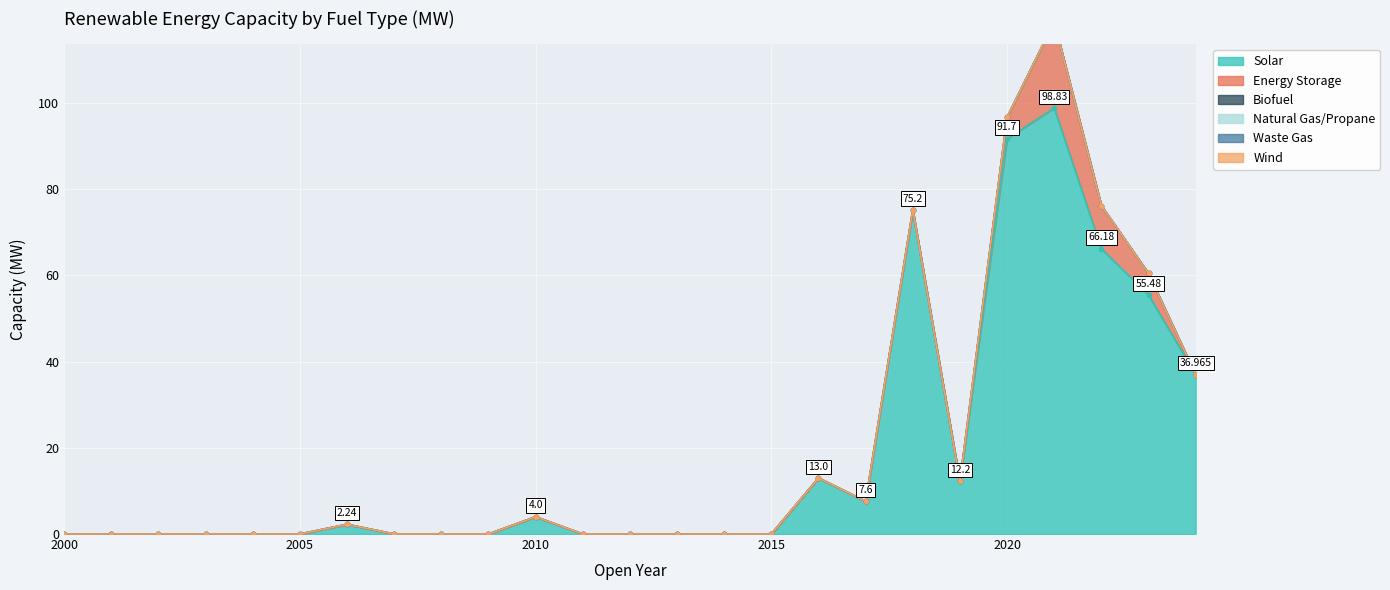

At how many categories does at least one series exceed 3?

10